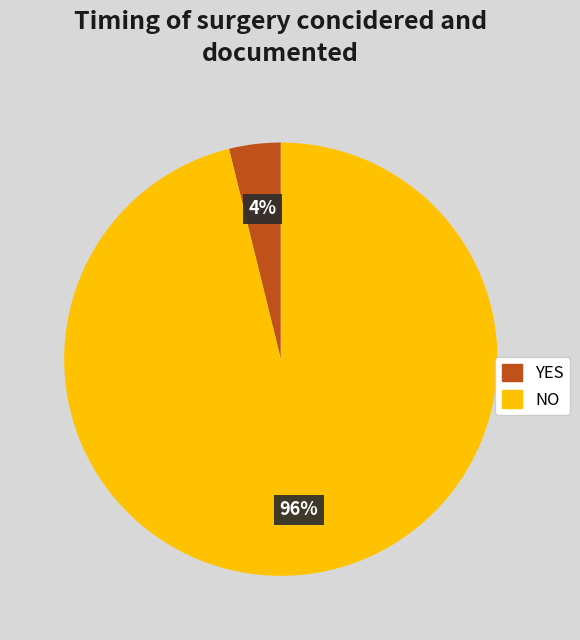

To the nearest percent, what is the difference between the largest and smallest slice percentages?

92%